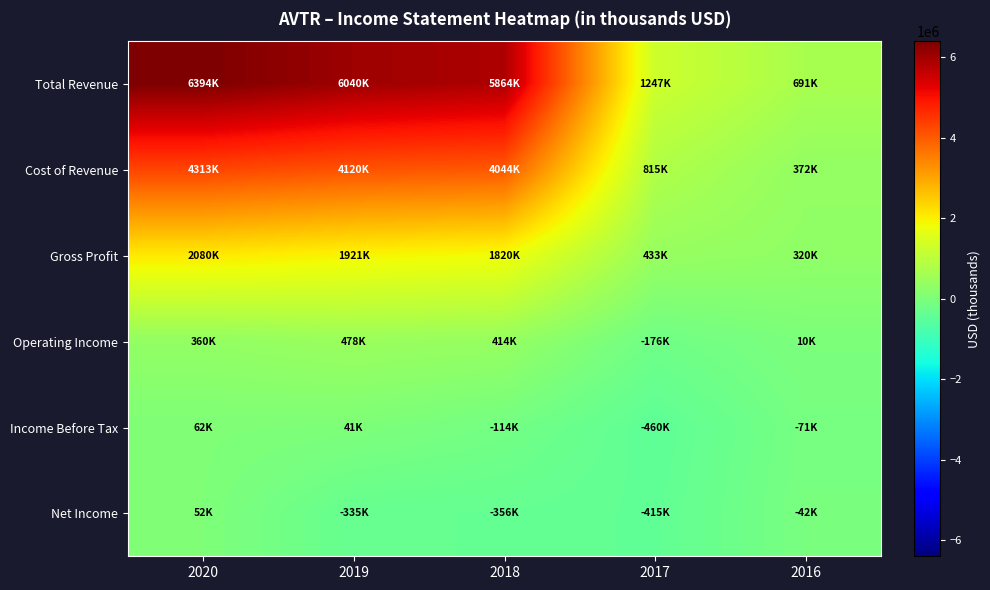

What is the total value across all series at 2018?

11671900